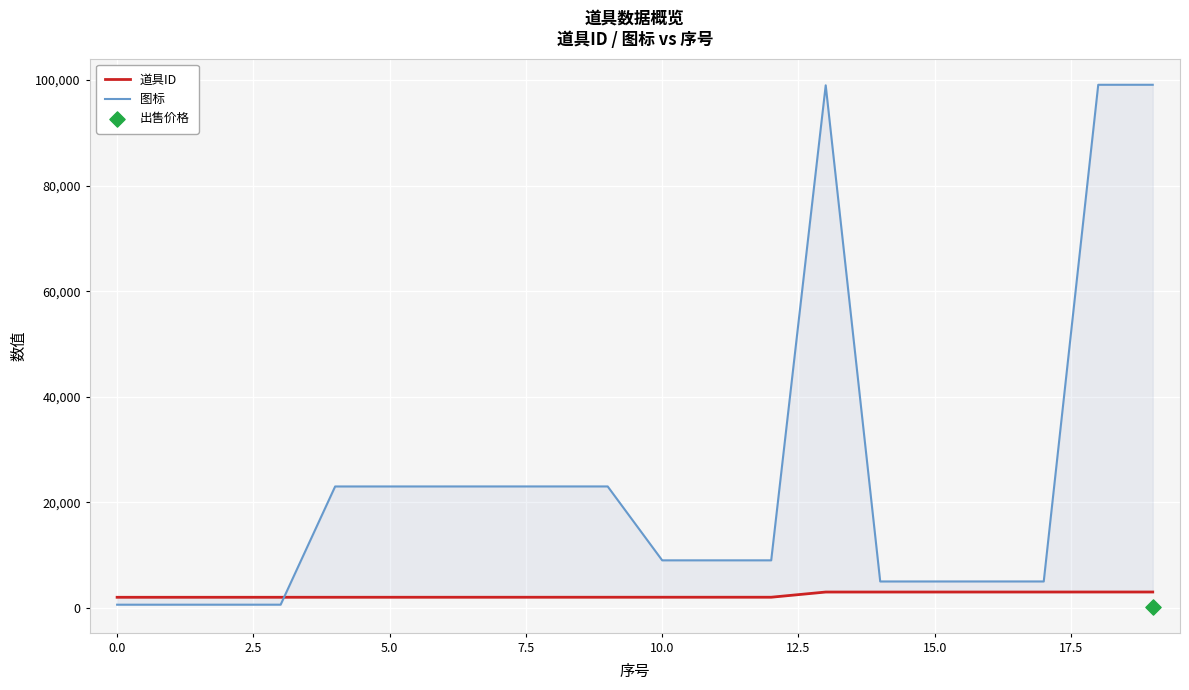

Which series reaches the minimum Y coordinate?

图标